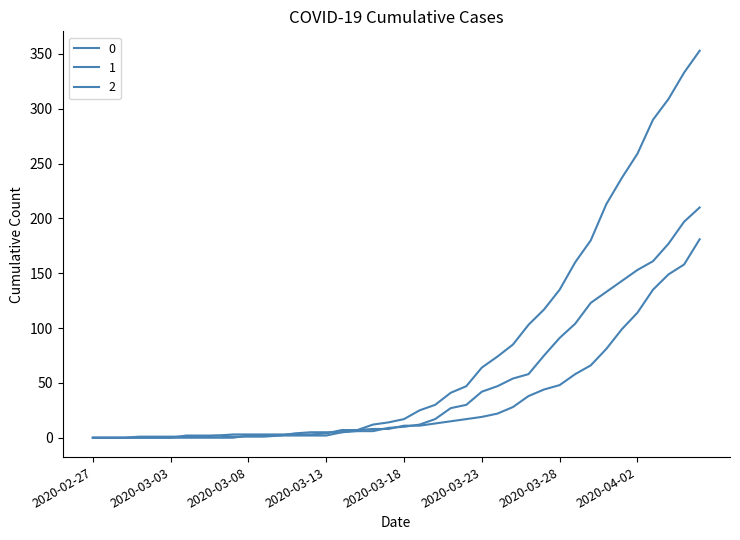

After their last crossing, which series has the higher values: 1 or 2?

2